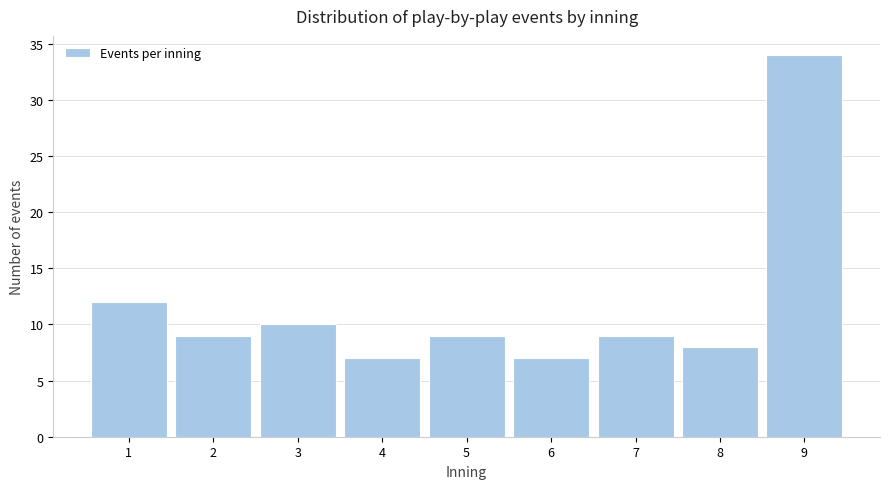

Reading left to right, transcribe this chart: for each bar, give the range it covers on the x-axis and its height. The values are not printed on the chart, so give them approximately, as read against the axis.

0.5 to 1.5: 12
1.5 to 2.5: 9
2.5 to 3.5: 10
3.5 to 4.5: 7
4.5 to 5.5: 9
5.5 to 6.5: 7
6.5 to 7.5: 9
7.5 to 8.5: 8
8.5 to 9.5: 34